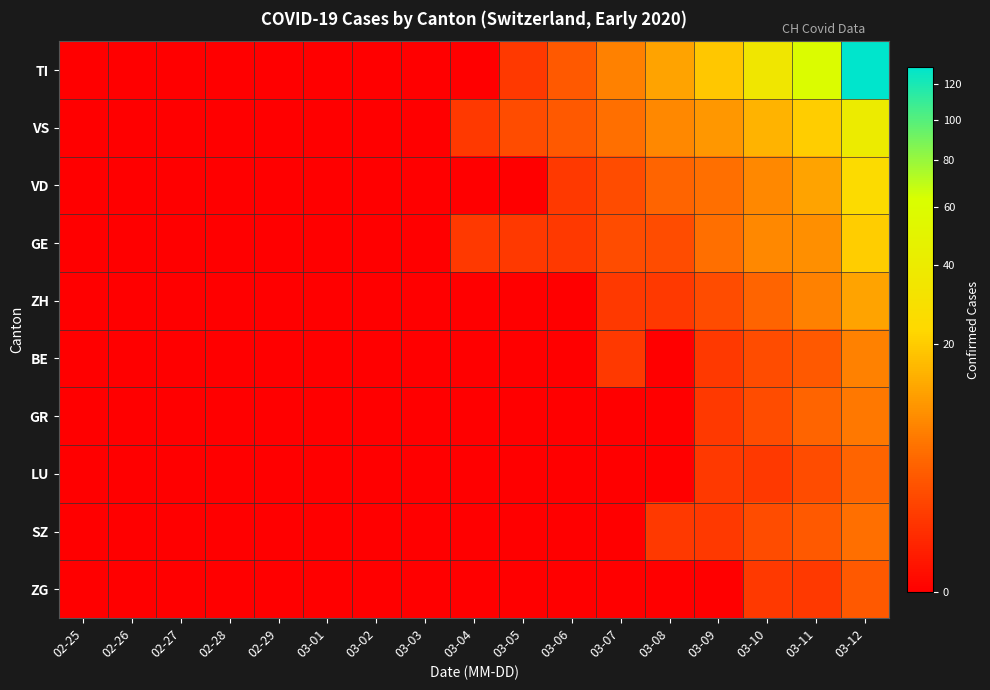

How many distinct data groups are displayed?

10